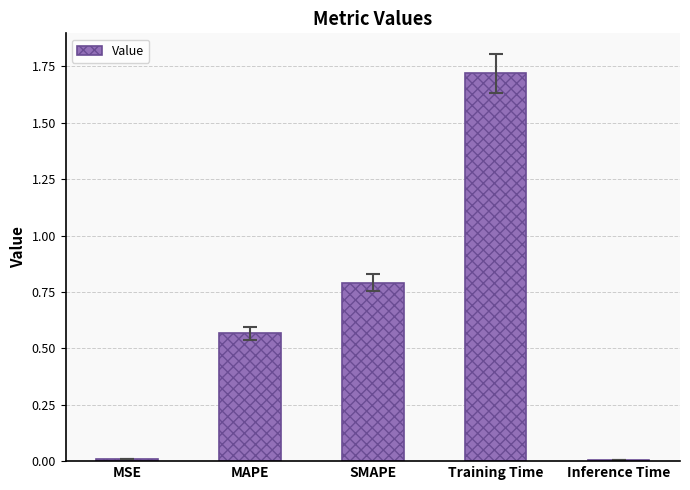

Which label corresponds to the largest value in the chart?

Training Time